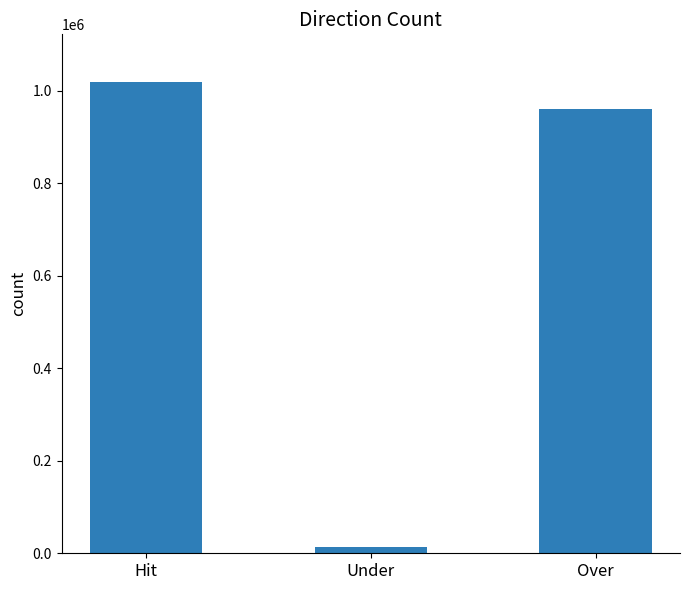

True or false: the data shows 1020231 at Hit.

True